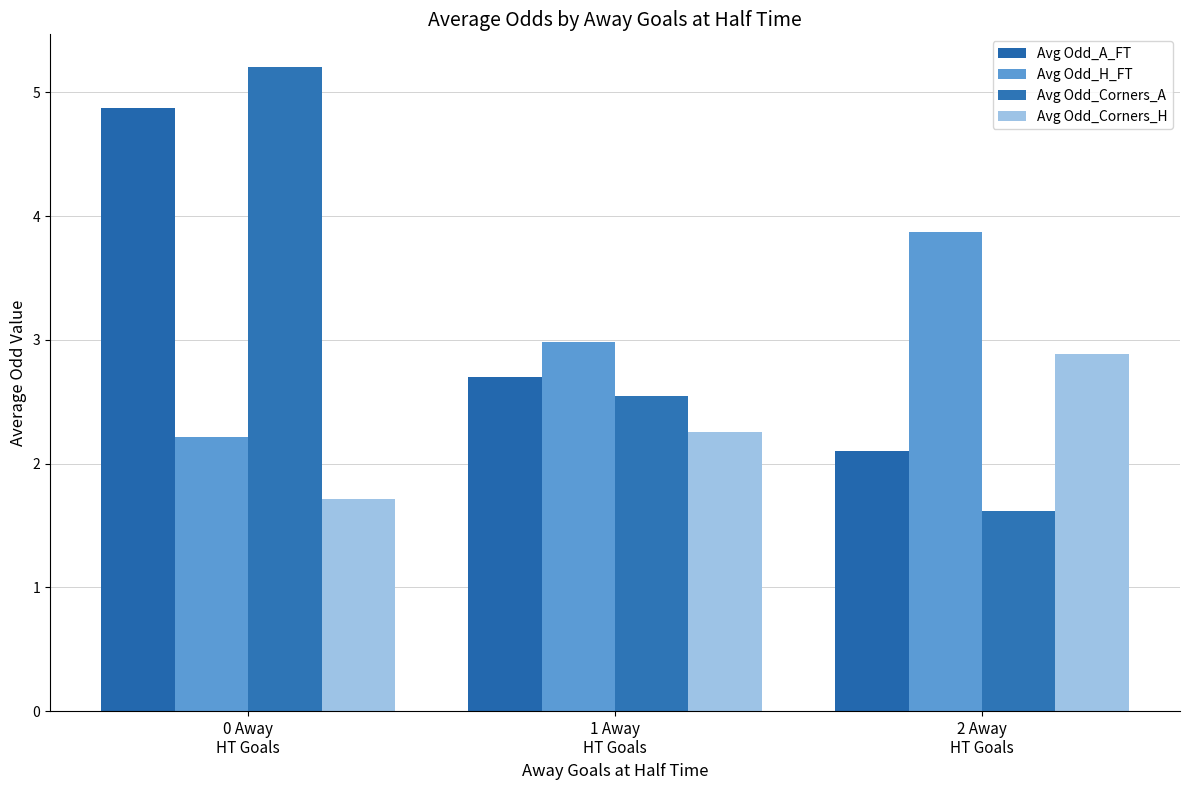

What is the highest value of the Avg Odd_Corners_H series?

2.9